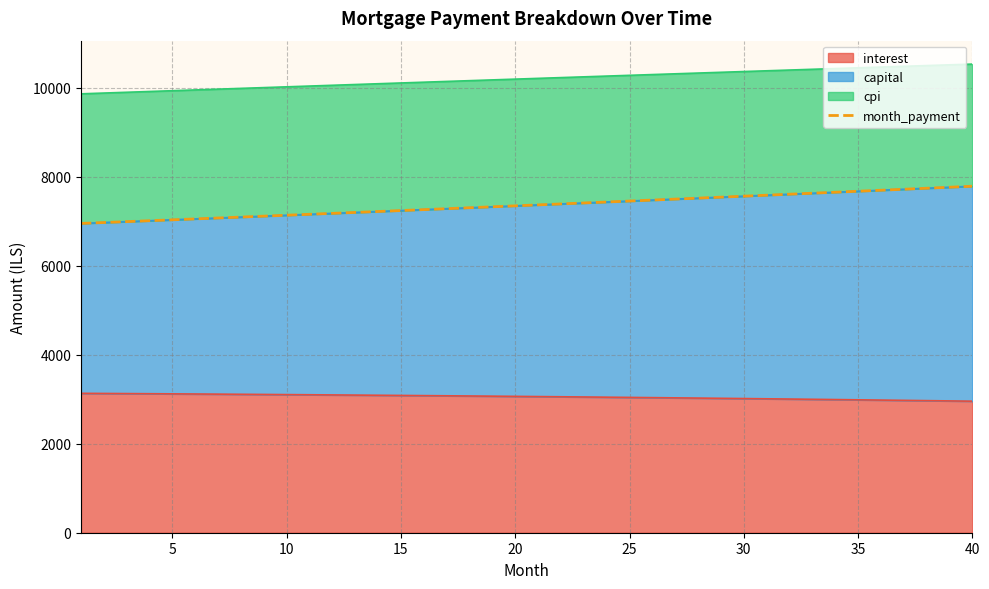

What is the sum of all values?

294592.5